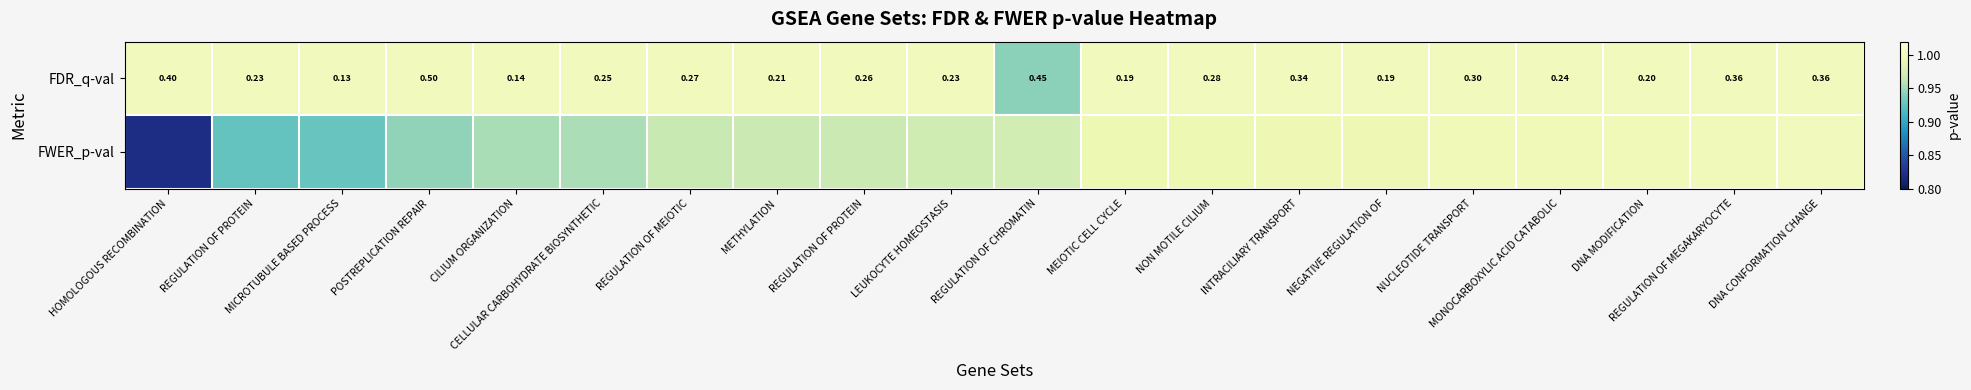

Is the value of FDR_q-val at NUCLEOTIDE TRANSPORT greater than the value of FWER_p-val at POSTREPLICATION REPAIR?

Yes